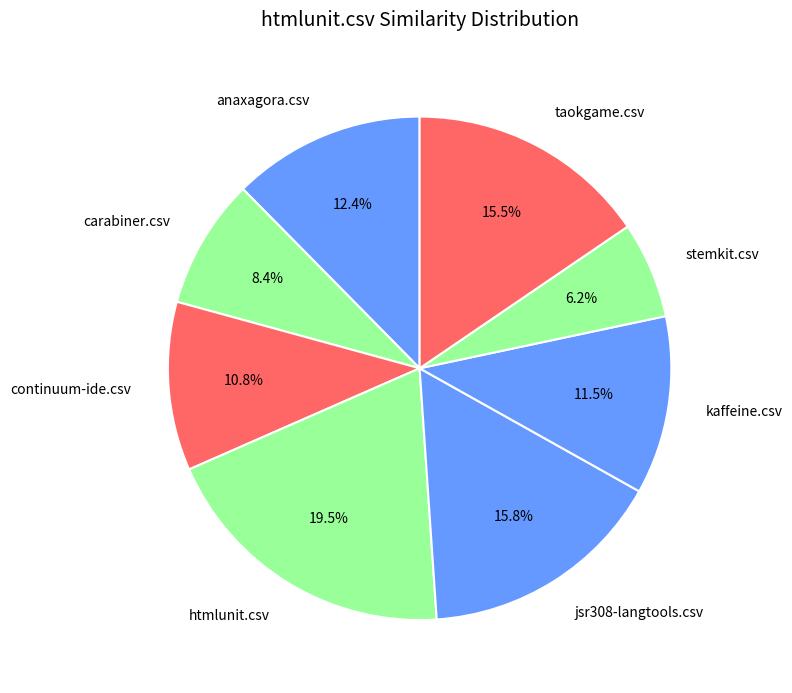

To the nearest percent, what is the average slice percentage?

12%